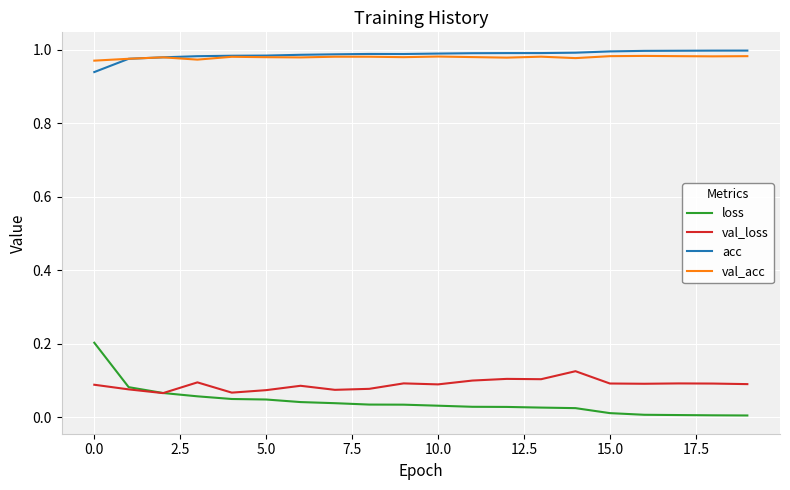

True or false: loss and val_acc cross at least once.

False